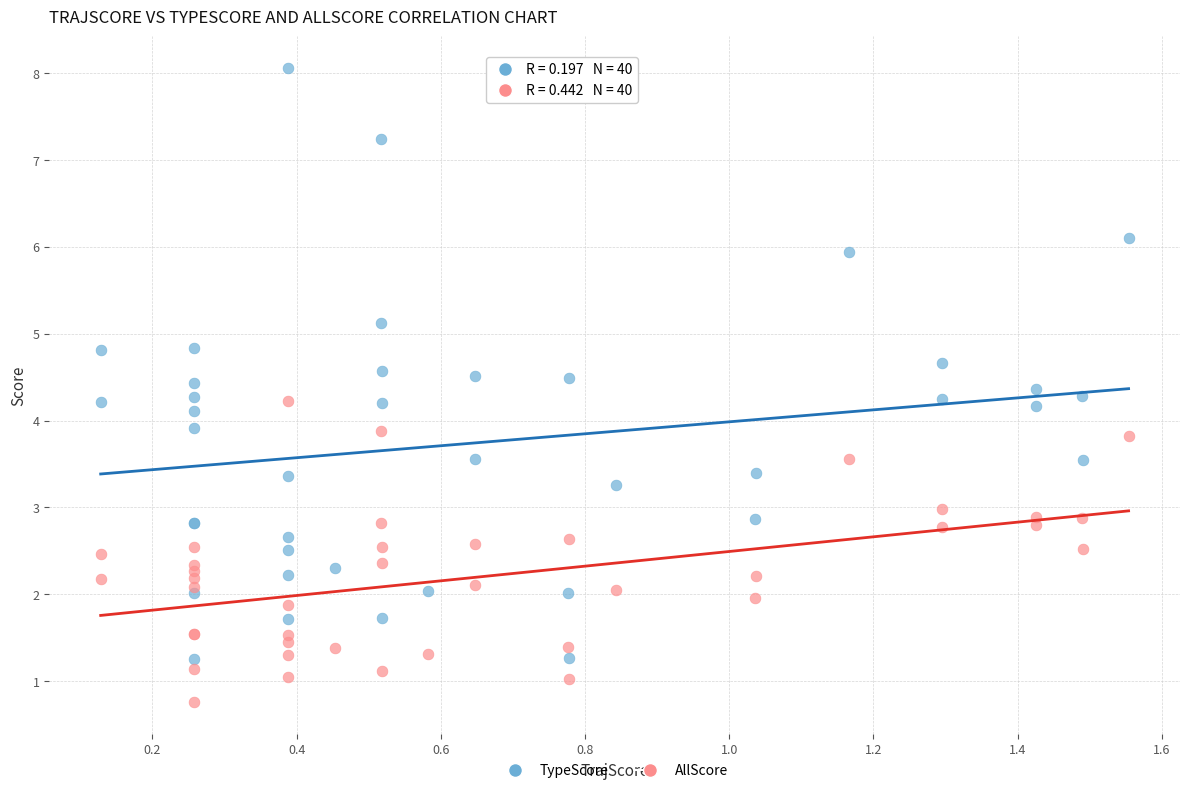

What is the X range (max minus min) for the scatter plot?

1.4